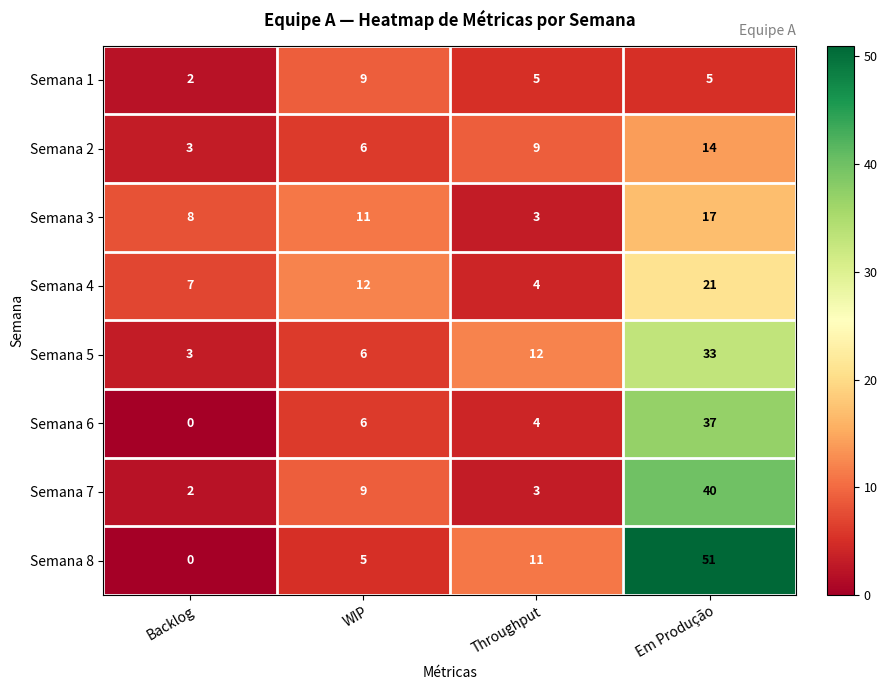

Which category has the lowest value across all series?

Backlog